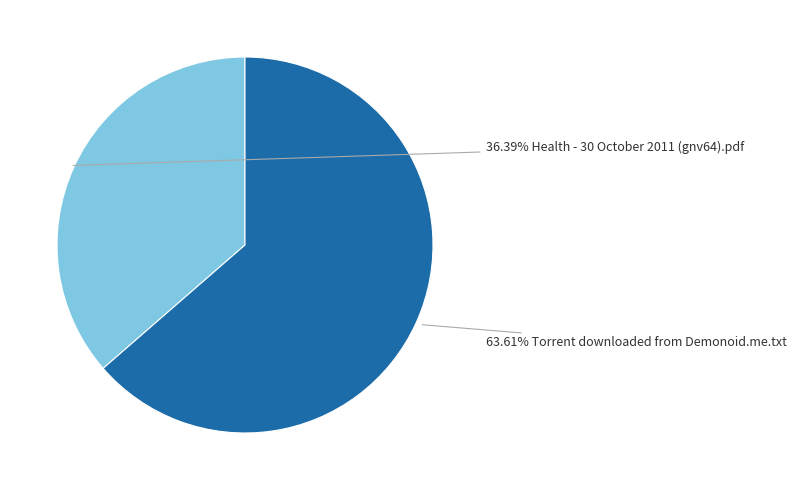

How many slices are in this pie chart?

2